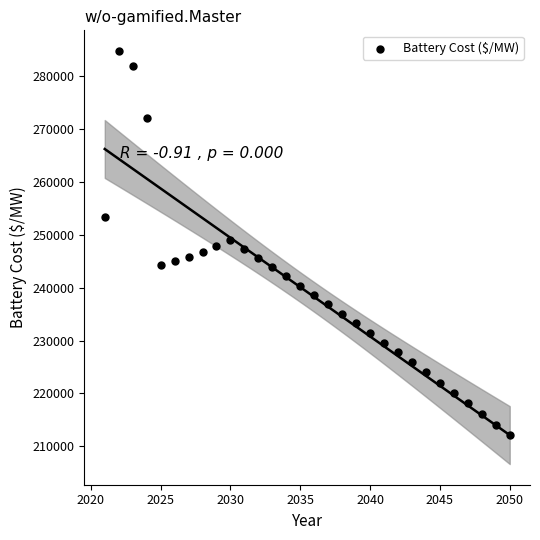

What is the range of Y values (max minus min)?

72721.9